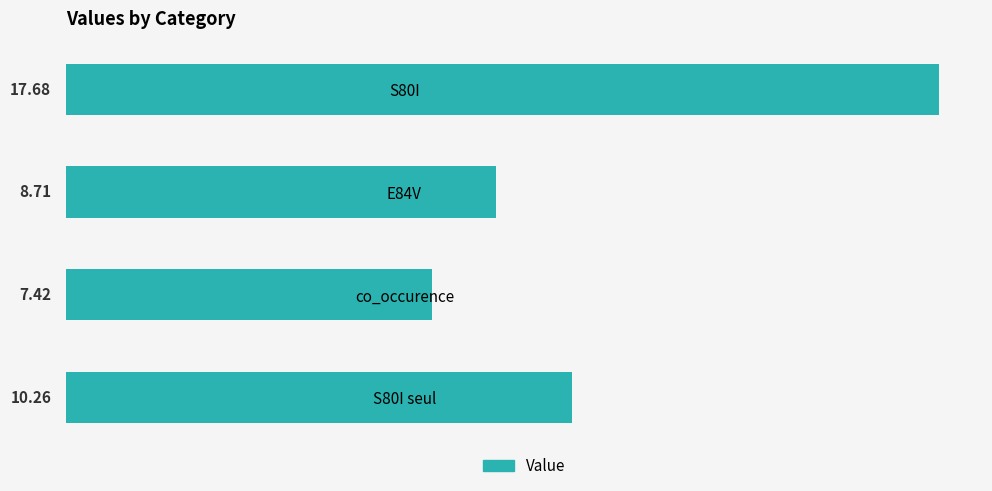

What is the maximum value shown in the chart?

17.7